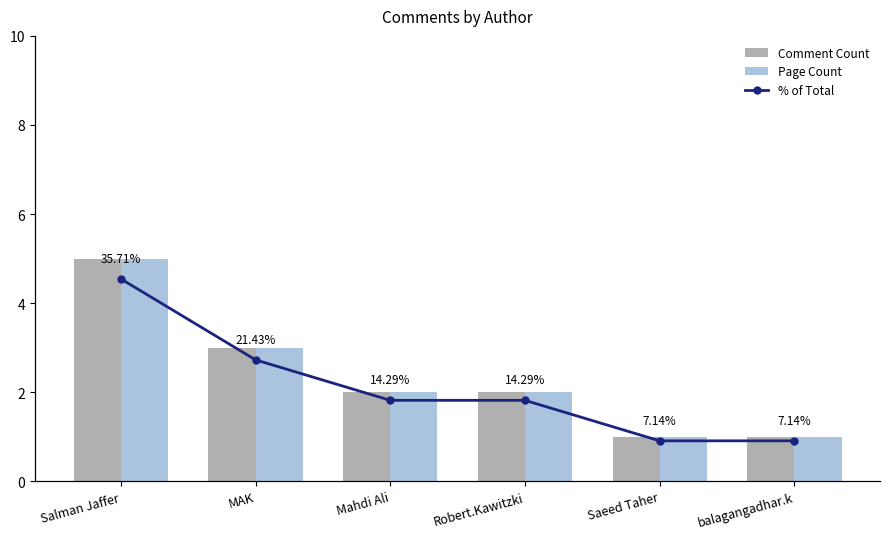

List the series in order of their peak value, highest first.

% of Total, Comment Count, Page Count